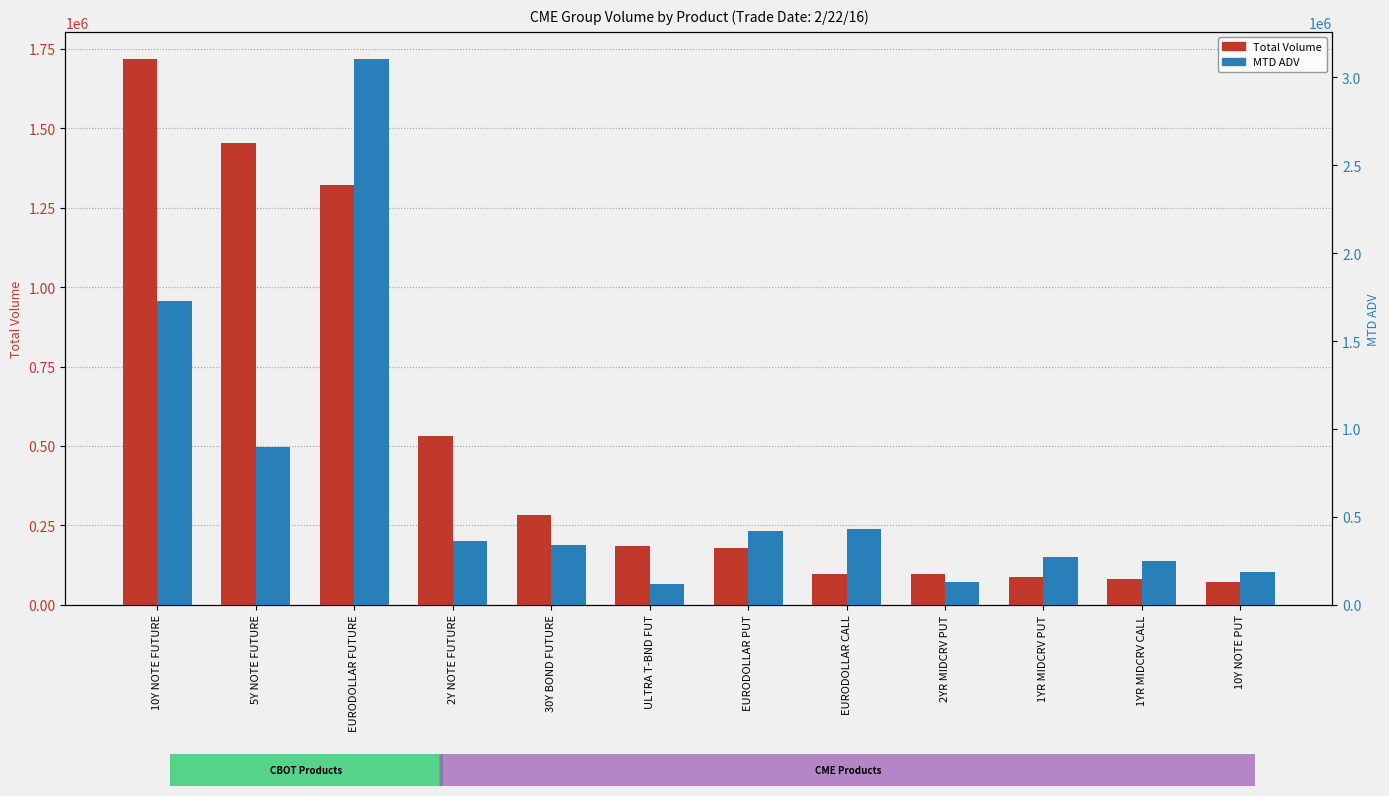

How many values in the MTD ADV series are below 360954?

6